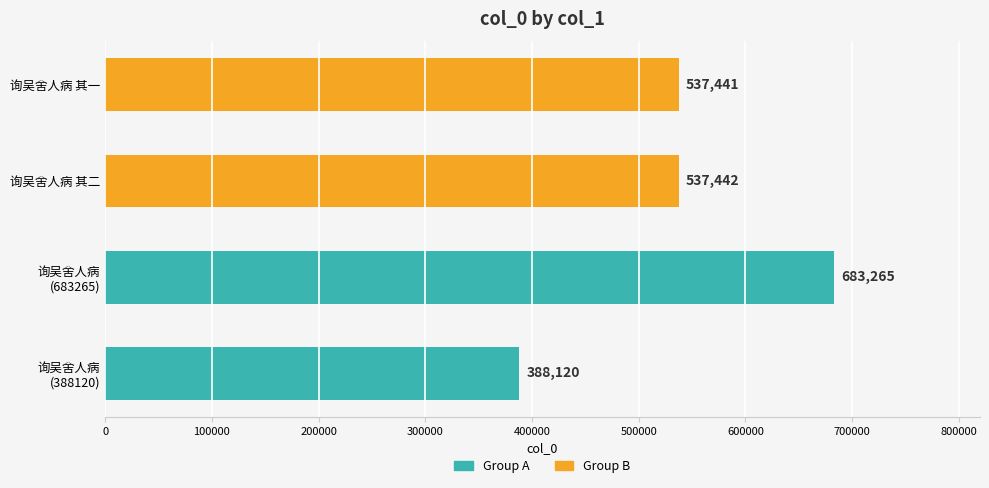

What is the difference between the maximum and minimum values?

295145